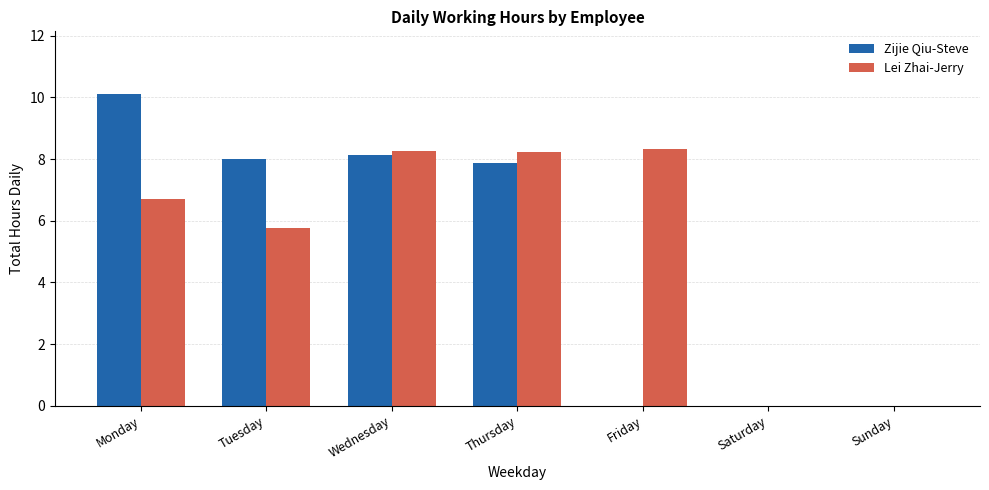

Which series has the largest range (max minus min)?

Zijie Qiu-Steve